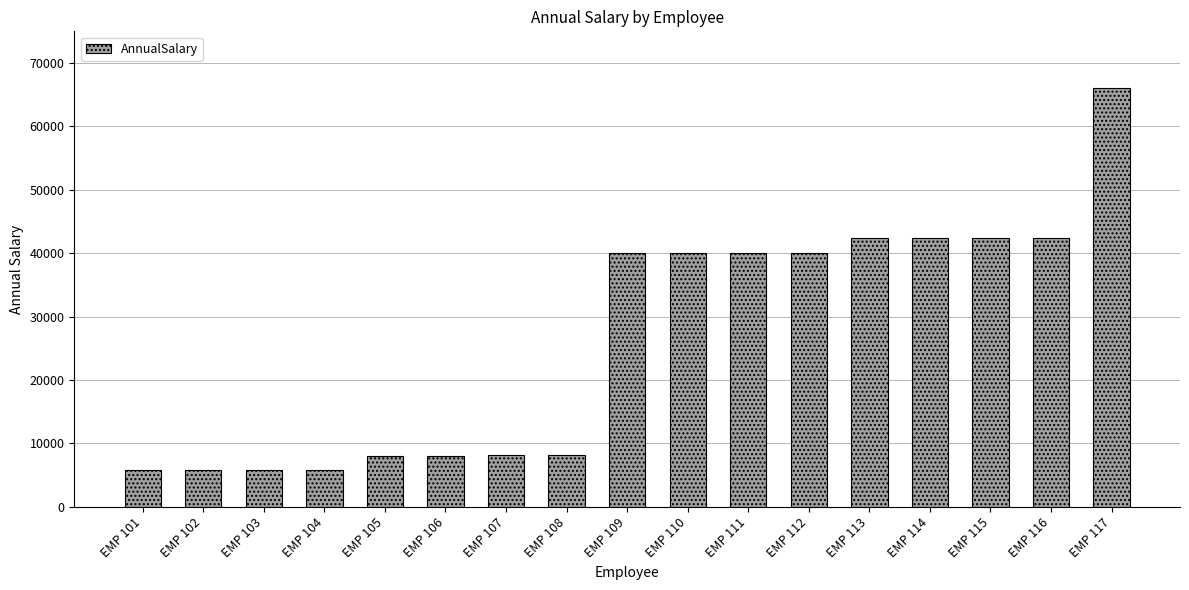

True or false: the data shows 8067.5 at EMP 105.

True